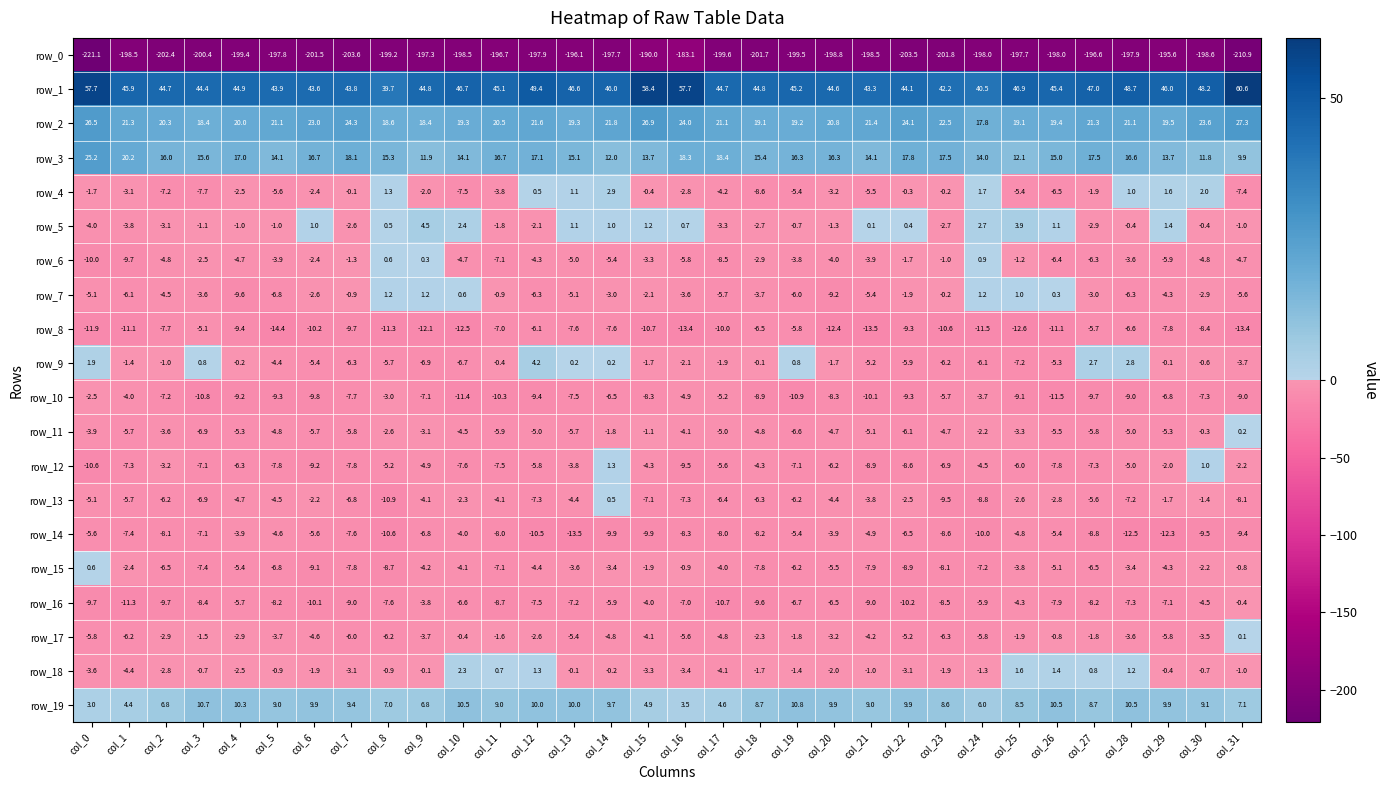

What is the difference between the maximum and minimum values in the row_17 series?

6.4